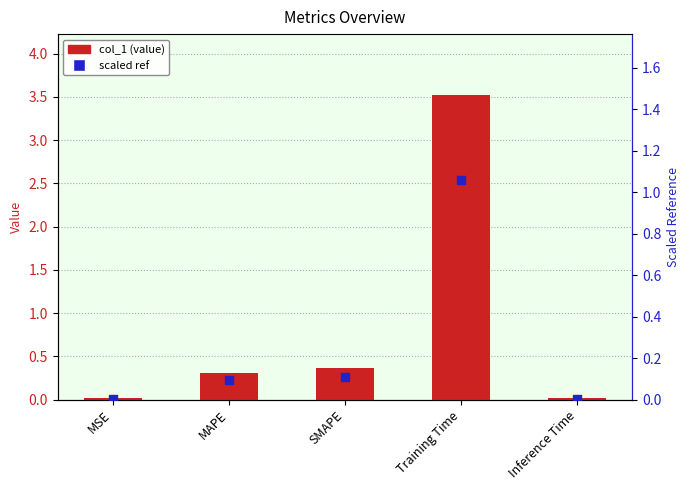

At which category is the sum across all series the highest?

Training Time